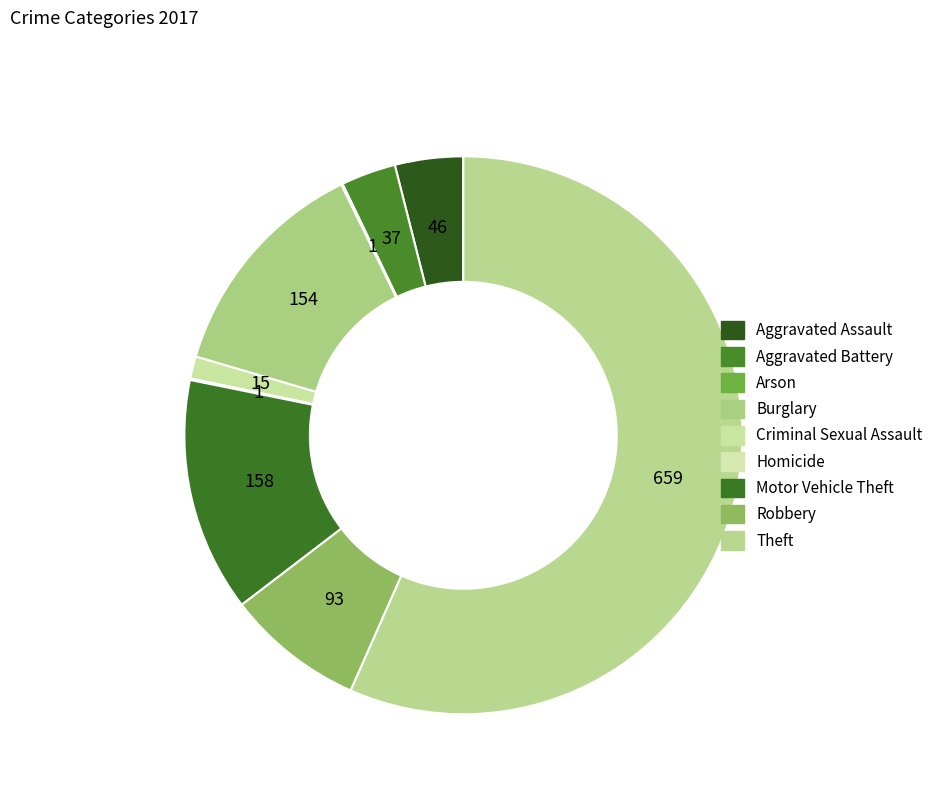

Does Theft represent more than half of the total?

Yes